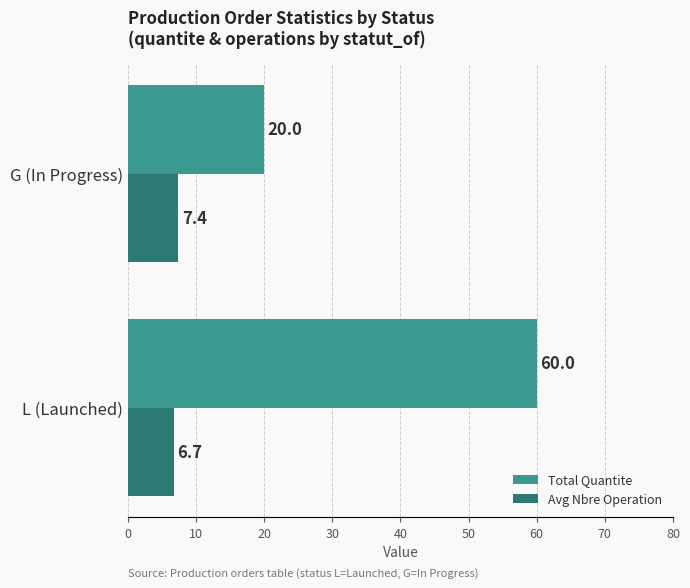

At how many categories does at least one series exceed 10?

2